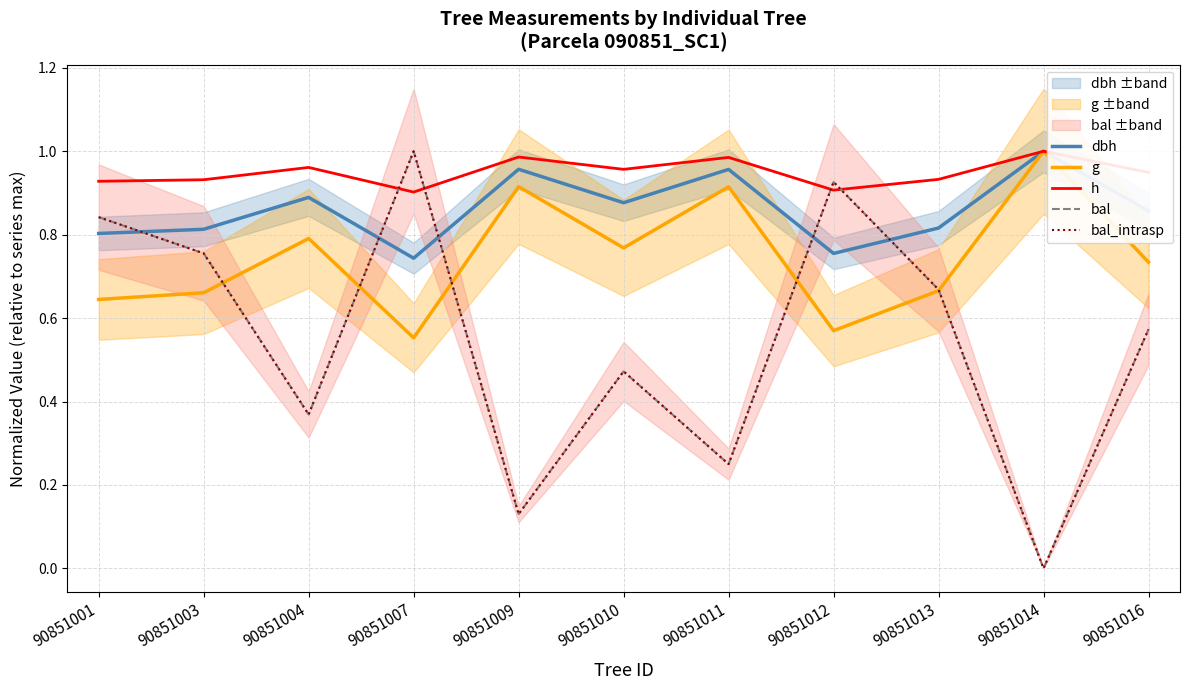

At which category is the sum across all series the highest?

90851007